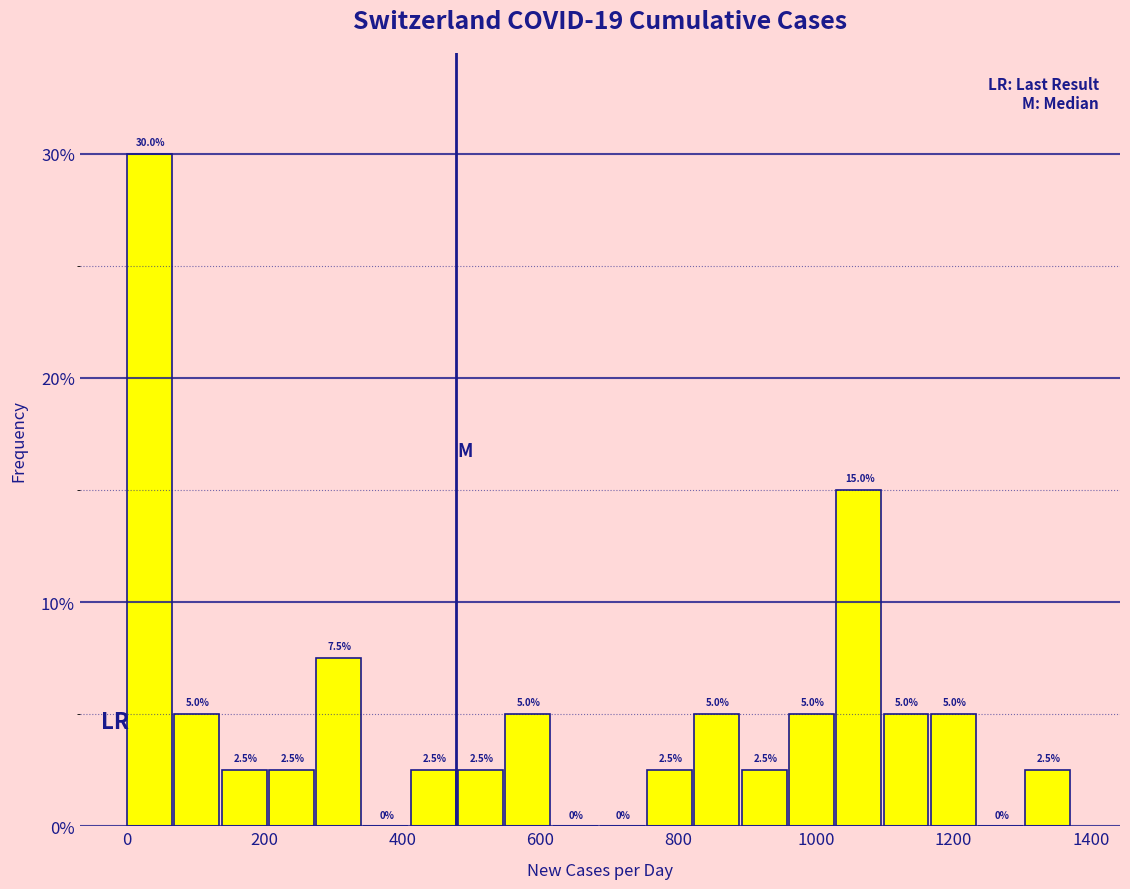

Around what value on the x-axis is the tallest bar? Give the approximate position of its centre, as read against the axis.

40